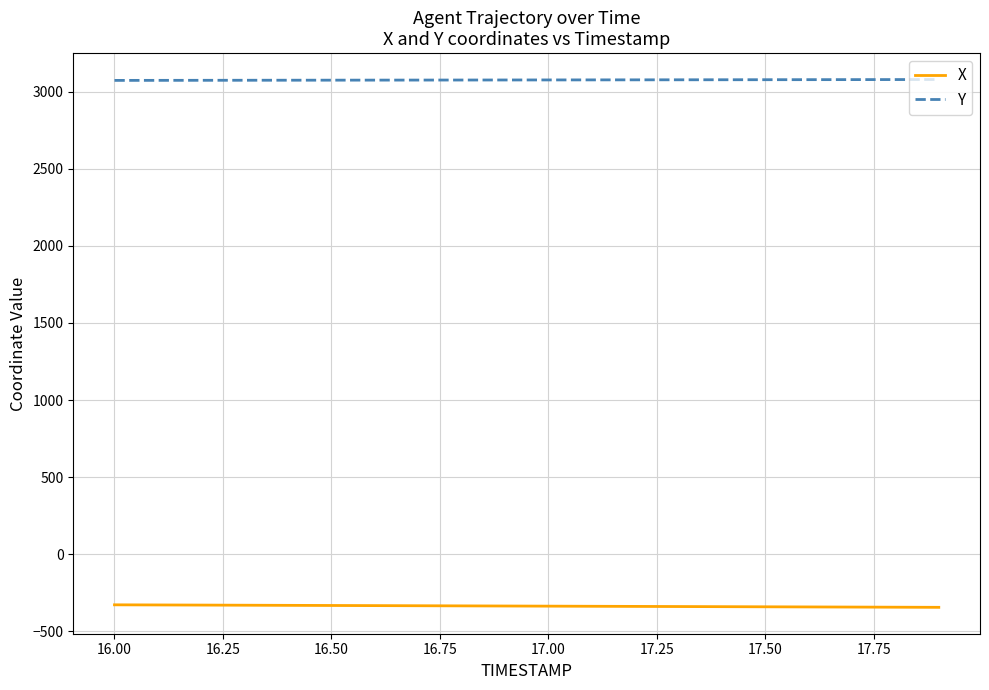

True or false: Y and X cross at least once.

False